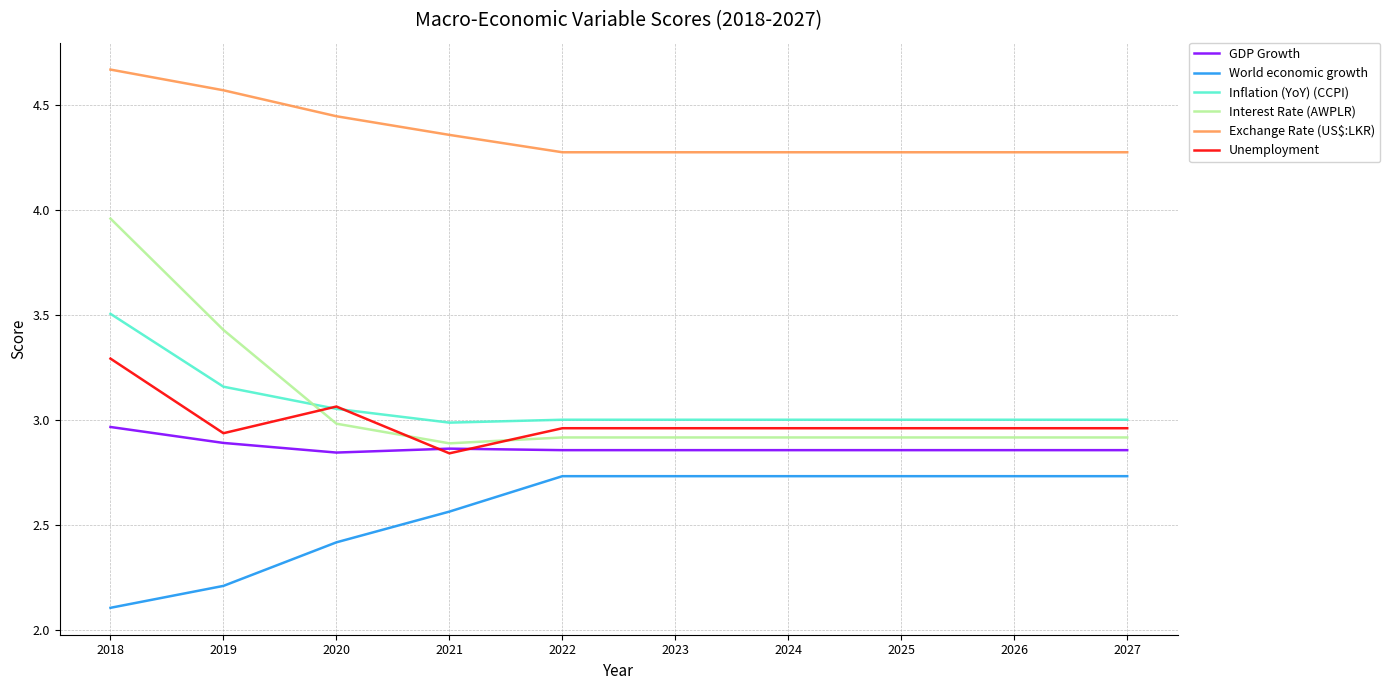

The value of Exchange Rate (US$:LKR) at 2025 is 4.3. True or false?

True